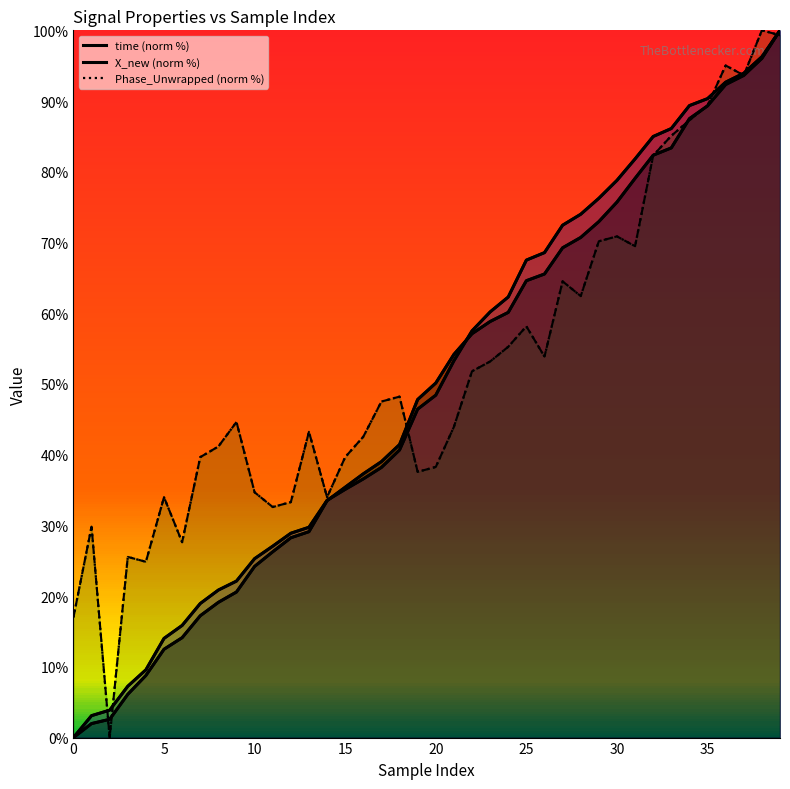

True or false: X_new (norm %) has a value of 57.5 at 22.

True